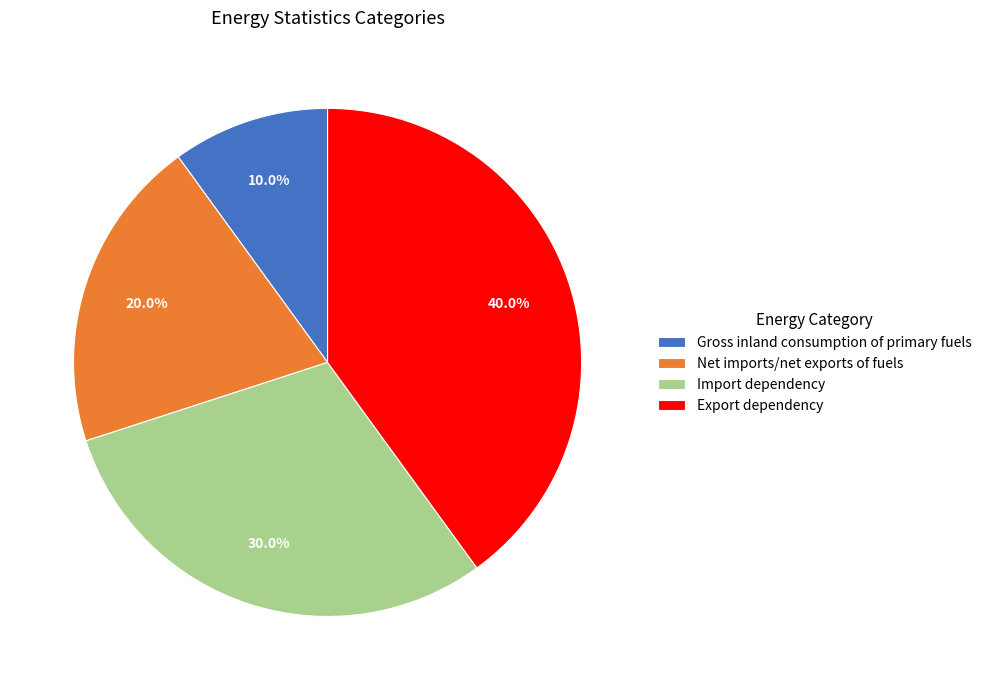

Approximately how many times larger is the value at Net imports/net exports of fuels compared to Import dependency?

0.7